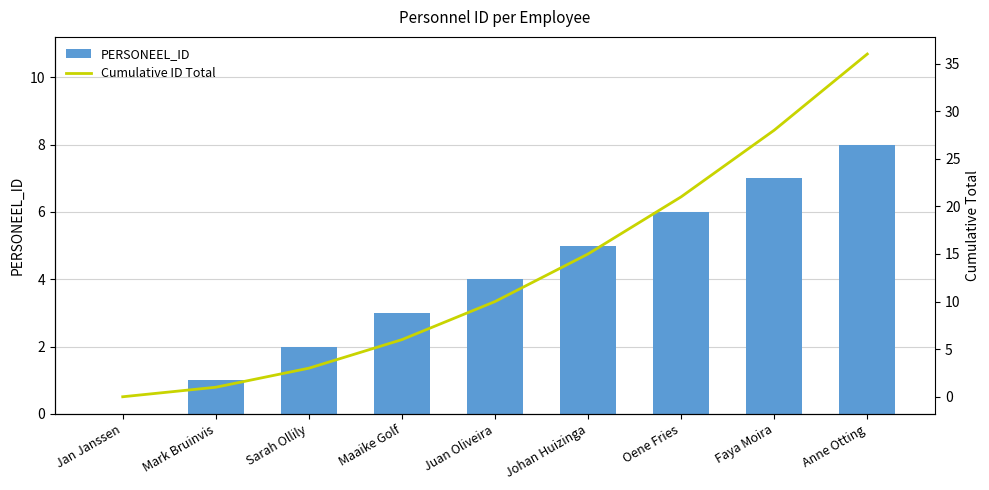

What is the average value of the Cumulative ID Total series?

13